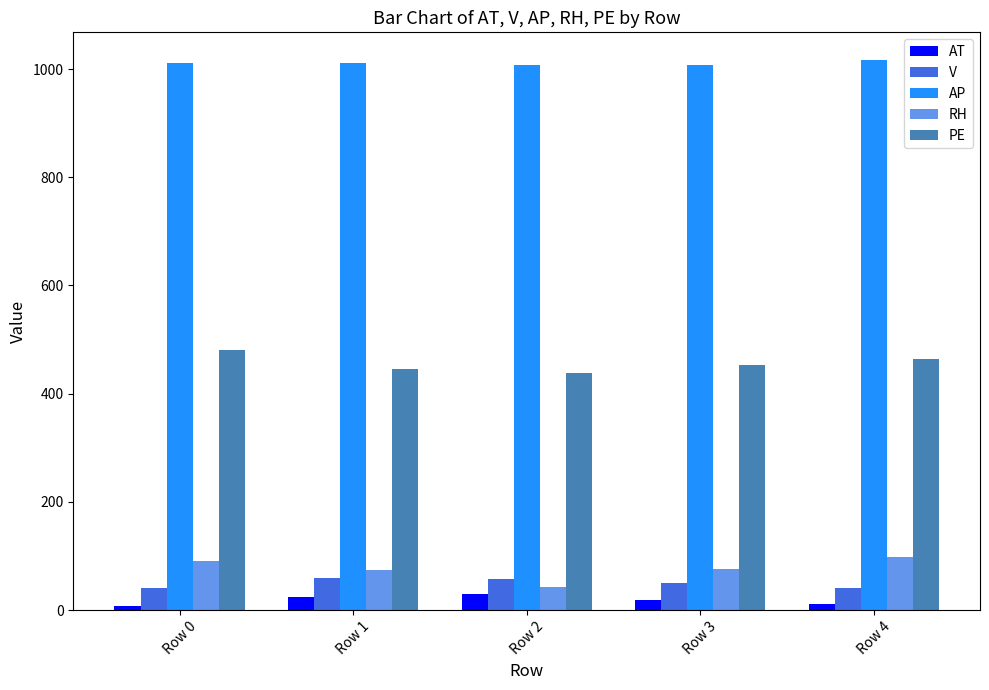

What is the difference between the highest and lowest values at Row 1?

987.8